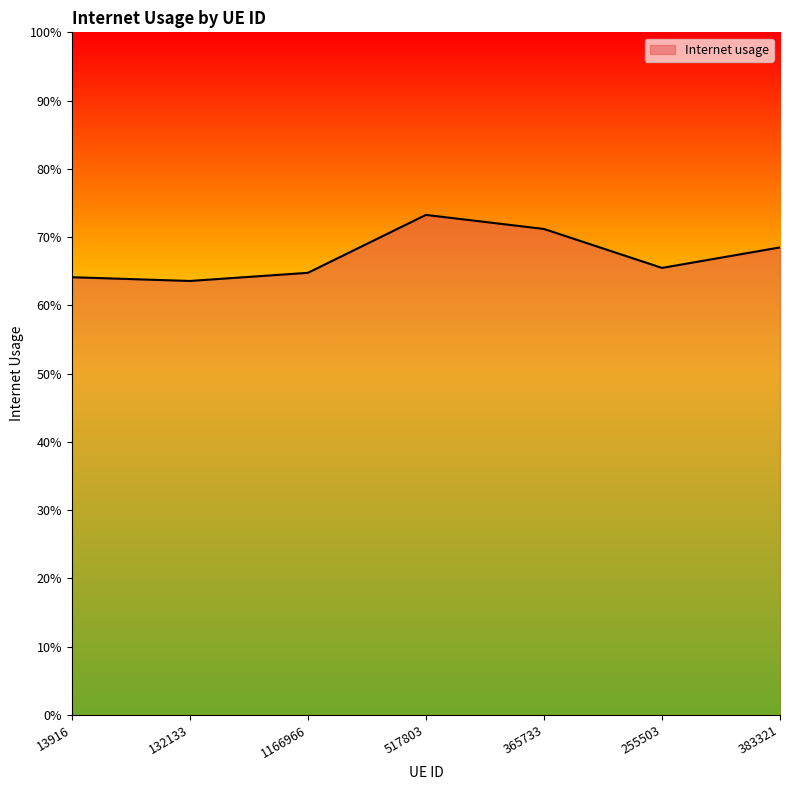

Reading left to right, what are all the values shown in this chart?

0.6	0.6	0.6	0.7	0.7	0.7	0.7